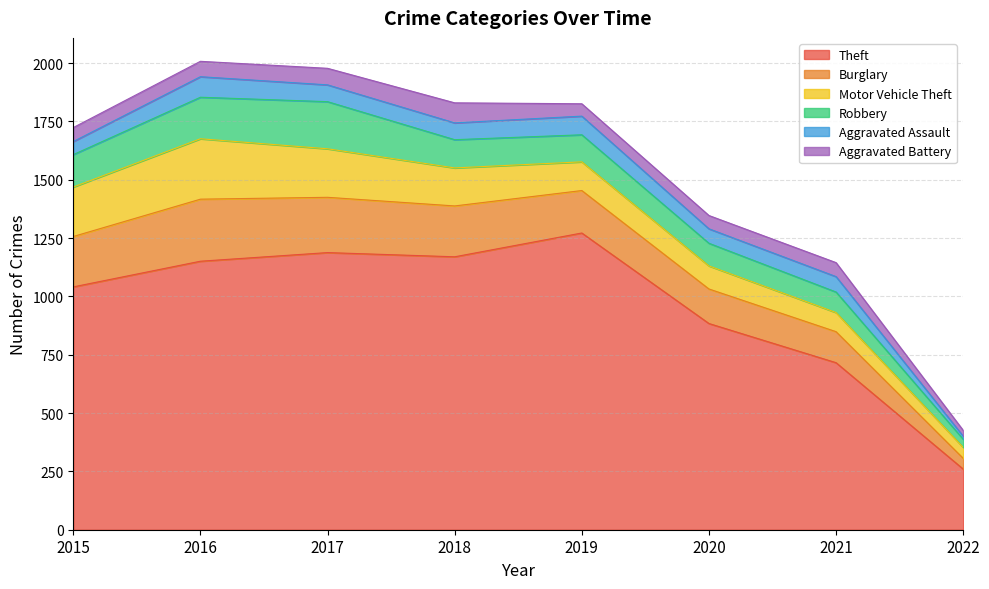

Reading right to left, extract all data points from this chart.

Theft: 260	716	884	1272	1170	1188	1151	1041
Burglary: 46	133	148	182	218	237	266	216
Motor Vehicle Theft: 47	82	99	123	163	208	259	212
Robbery: 35	88	97	116	121	202	178	139
Aggravated Assault: 13	66	62	80	72	72	88	56
Aggravated Battery: 25	60	57	53	86	71	66	60